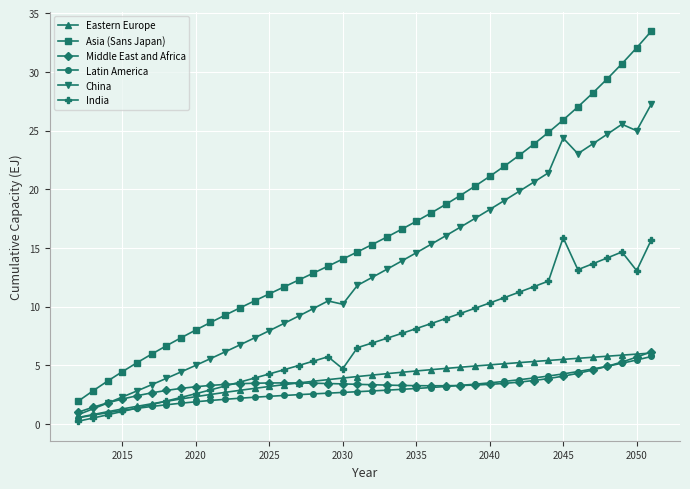

What is the lowest value of the China series?

0.8